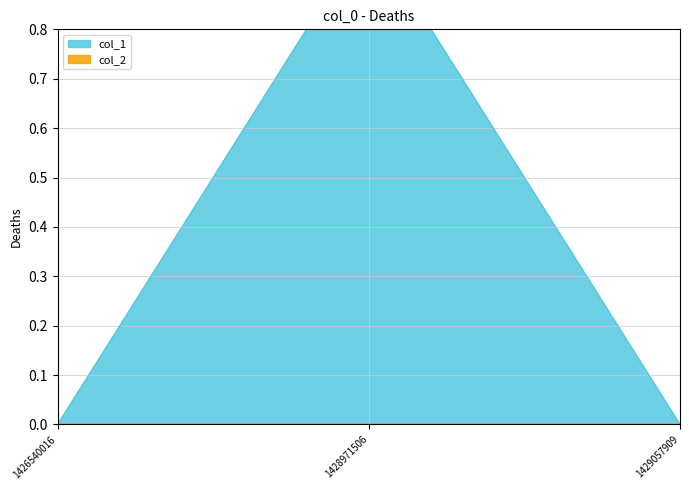

Which has a higher value, 1426540016 or 1429057909?

1426540016